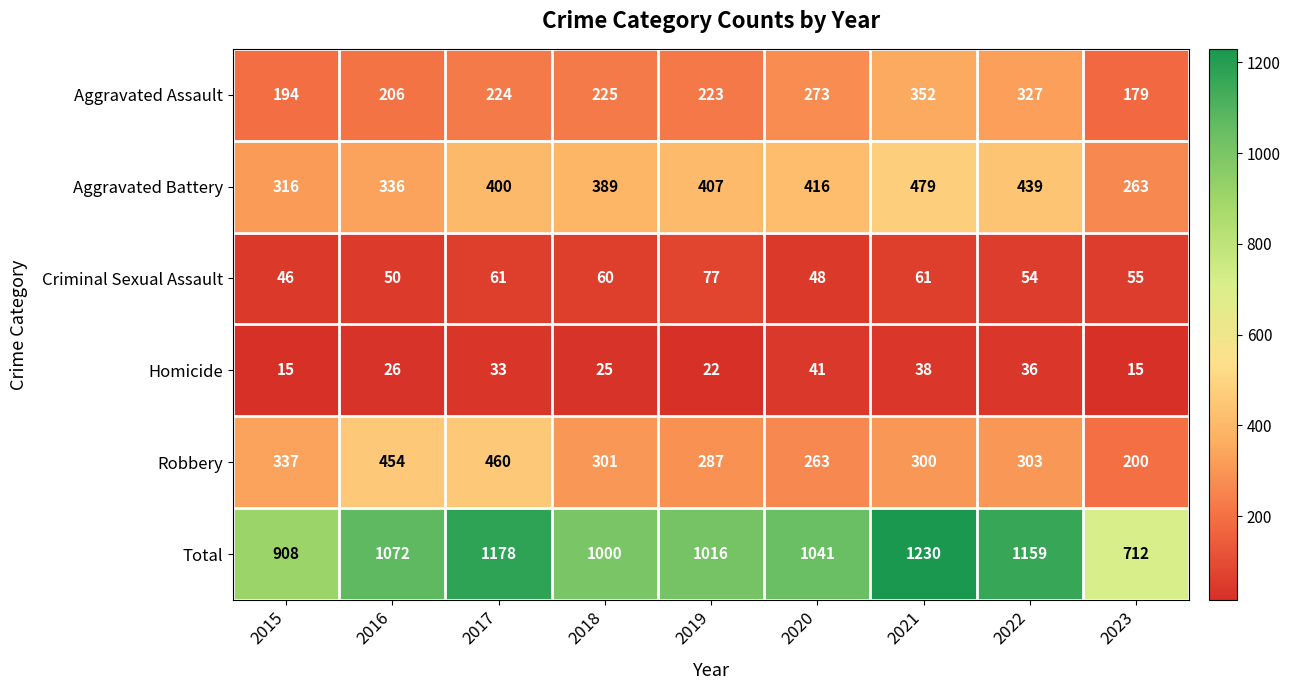

How many distinct data groups are displayed?

6